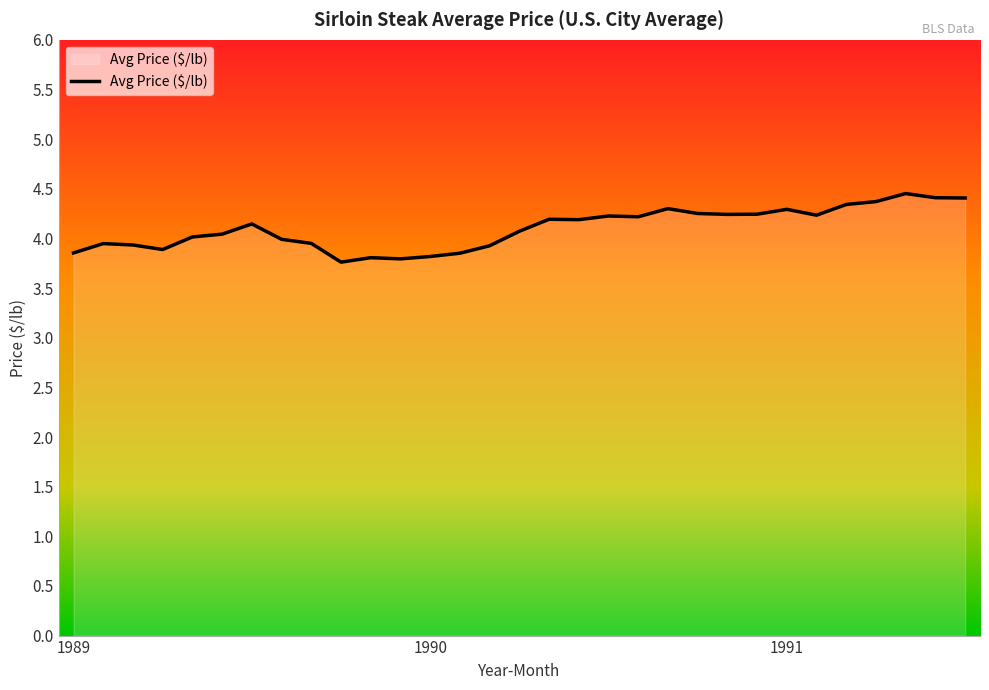

What is the difference between the maximum and minimum values?

0.7